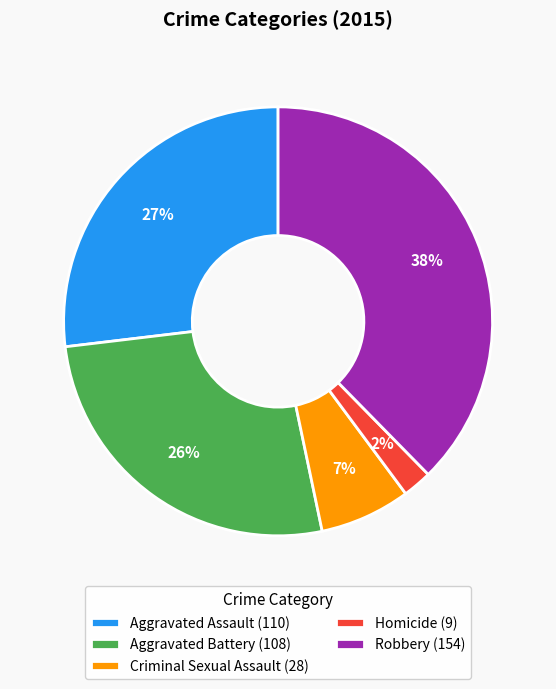

Which slice is the smallest?

Homicide